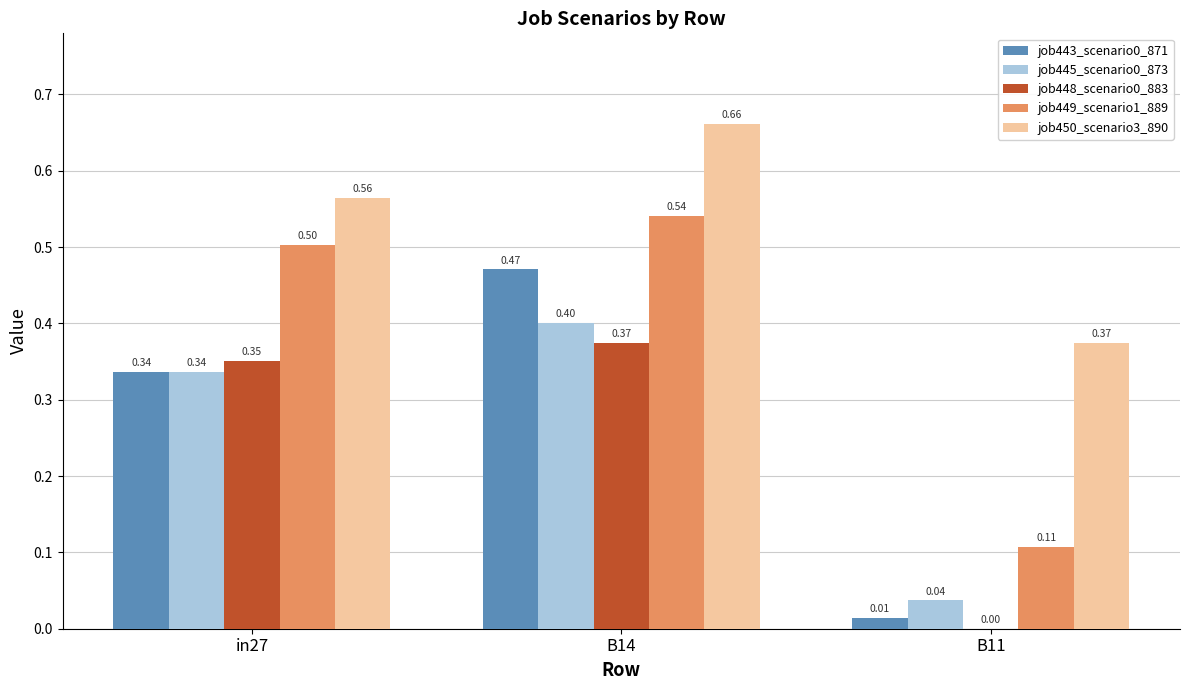

What is the sum of all job450_scenario3_890 values?

1.6